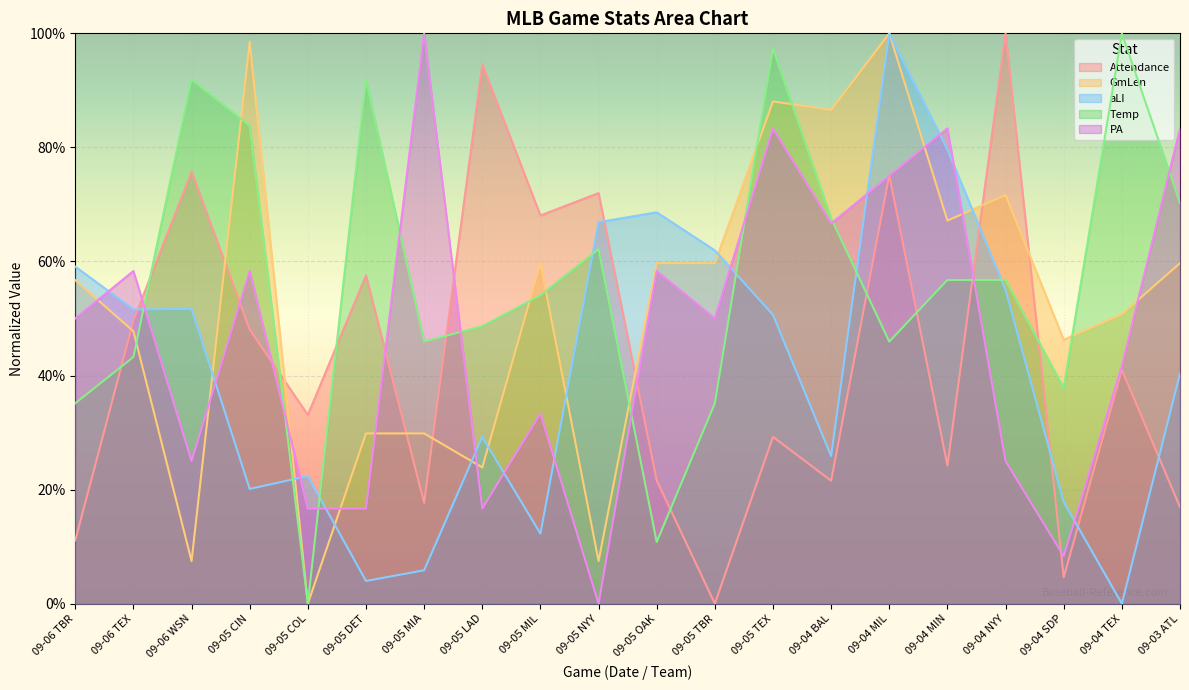

The Attendance series shows 11.1 at 09-06 TBR. True or false?

True